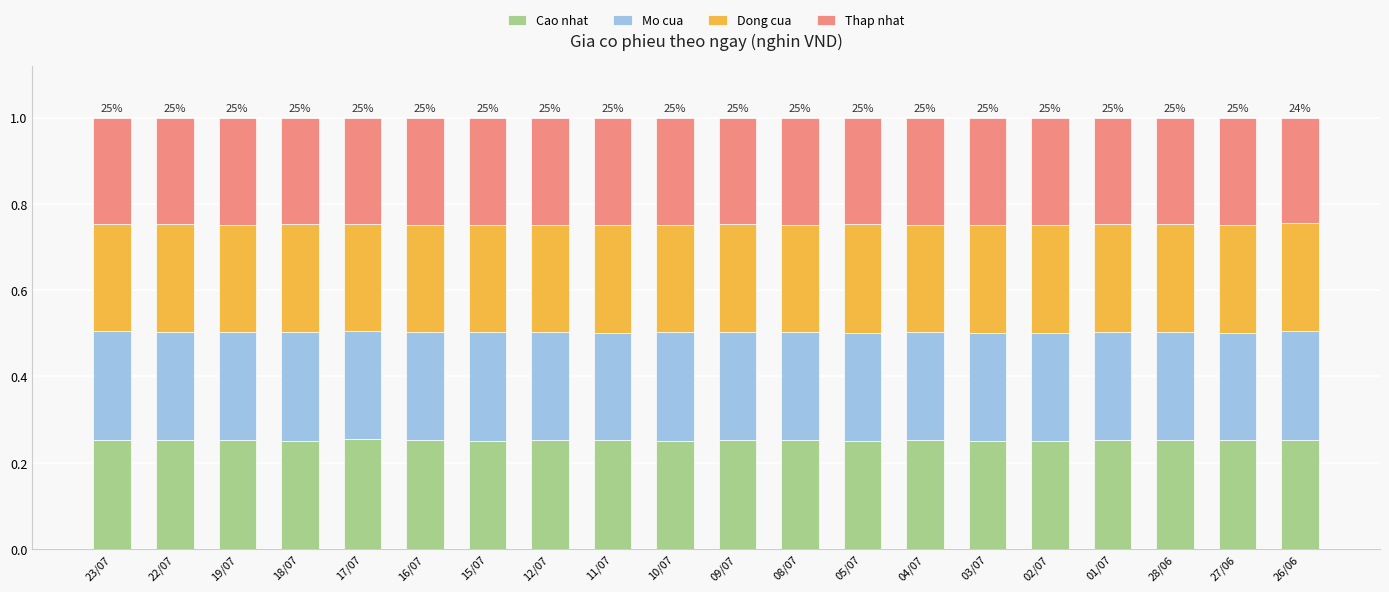

What is the total value across all series at 22/07?

1.0